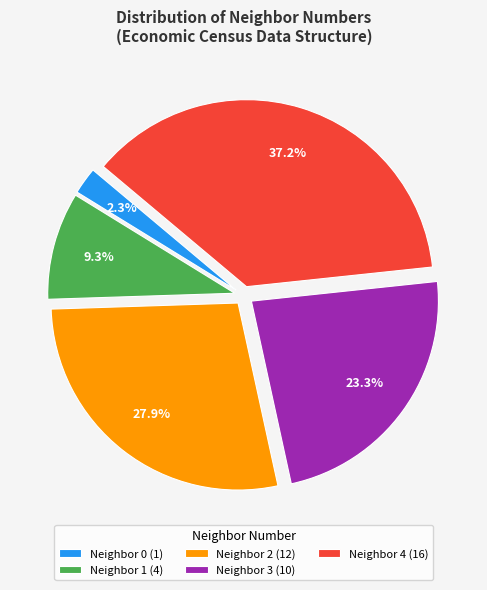

Which slice is the smallest?

Neighbor 0 (1)